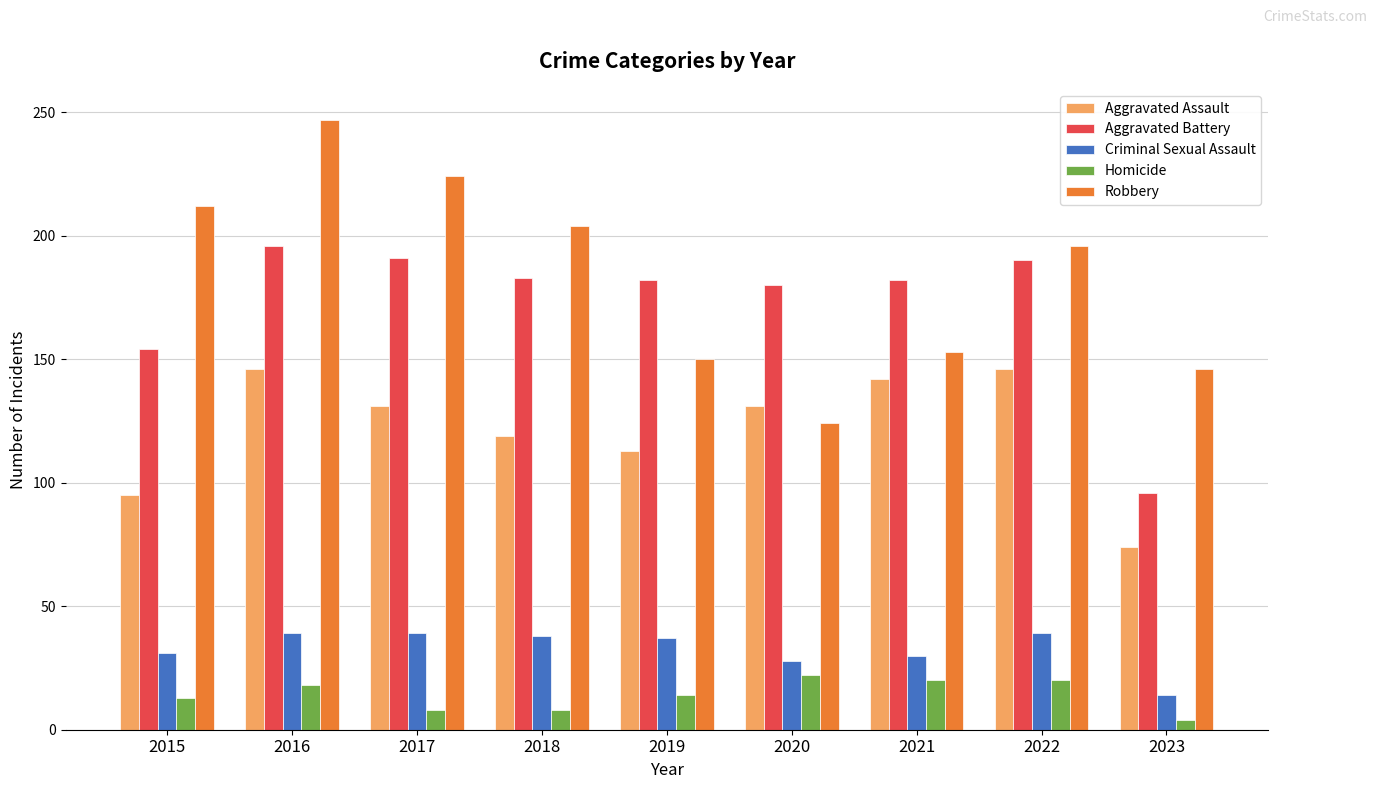

What is the value of the Homicide bar at the 2nd from the left?

18